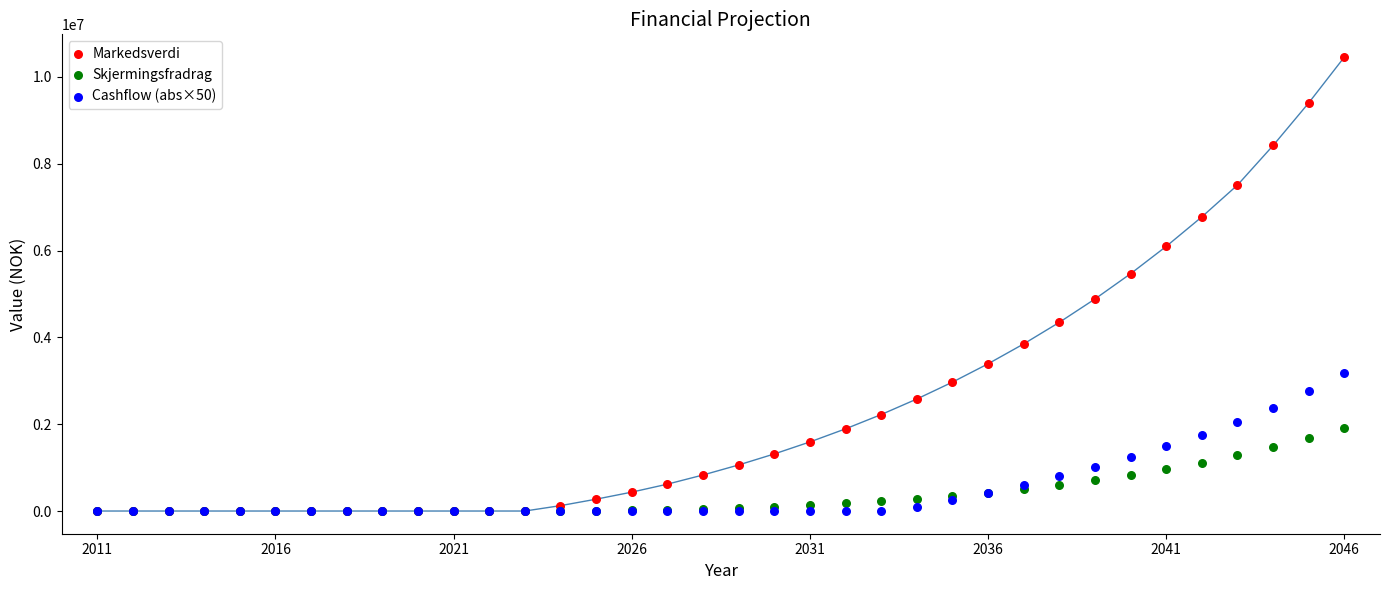

Which series reaches the maximum Y coordinate?

Markedsverdi